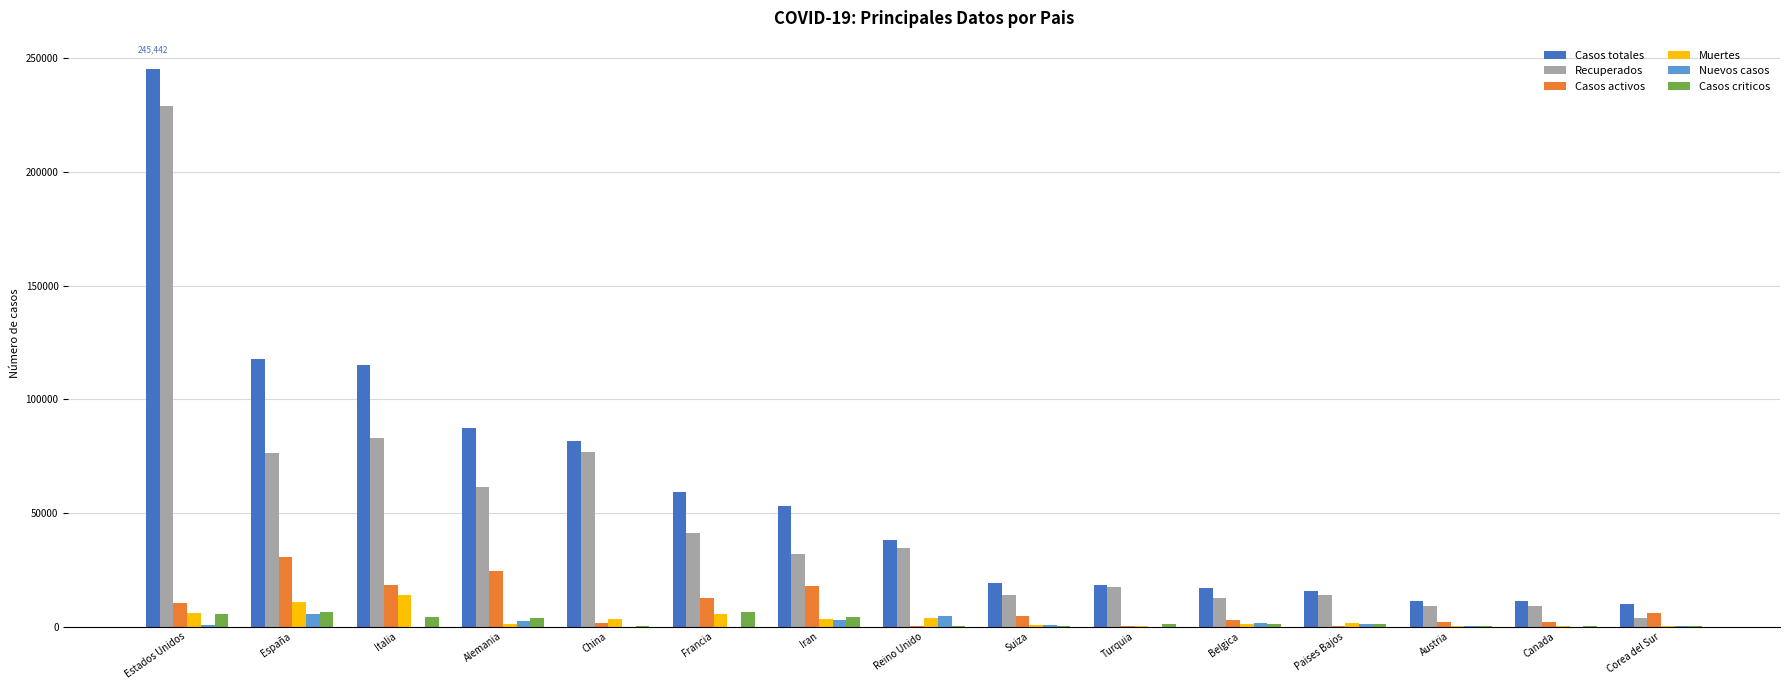

Between Iran and Canada, which series saw the biggest shift?

Casos totales